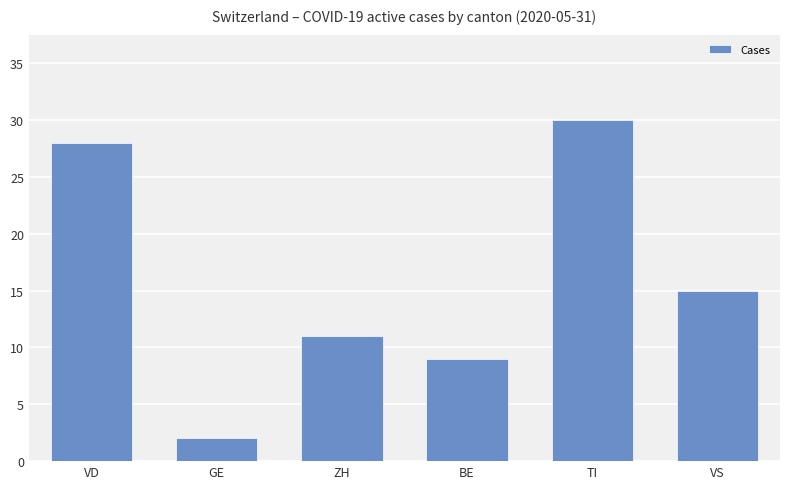

What is the value of the 3rd bar from the left?

11